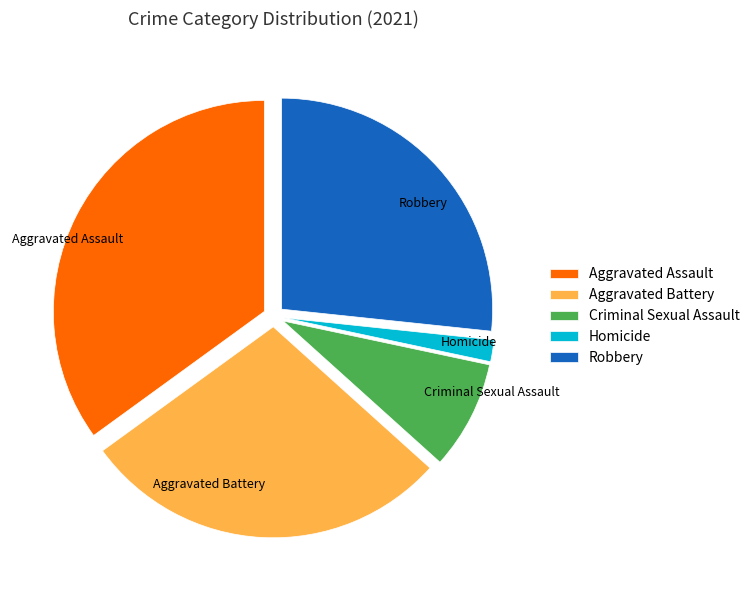

Rank the categories by value from lowest to highest.

Homicide, Criminal Sexual Assault, Robbery, Aggravated Battery, Aggravated Assault